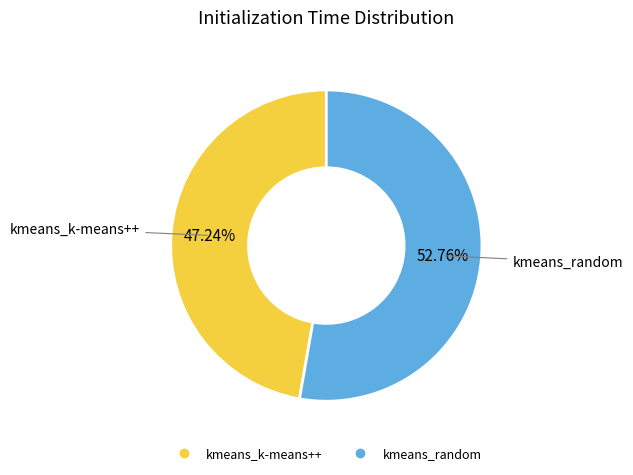

Which has a higher value, kmeans_k-means++ or kmeans_random?

kmeans_random